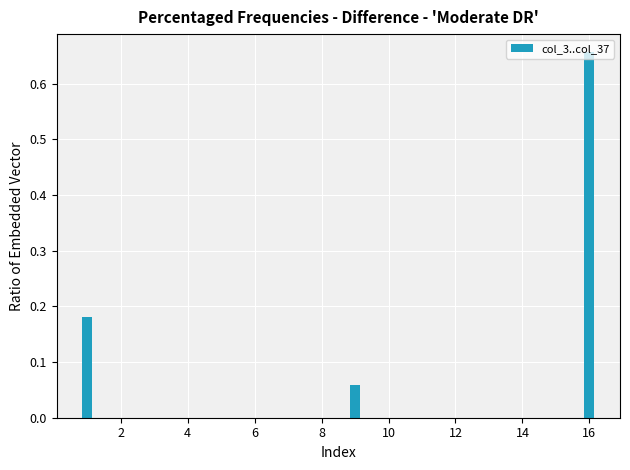

Is it true that the value at 2 is 0.1?

False